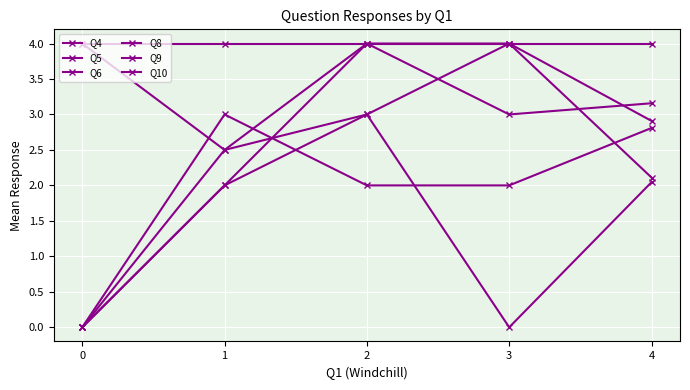

True or false: Q8 and Q9 intersect in this chart.

True